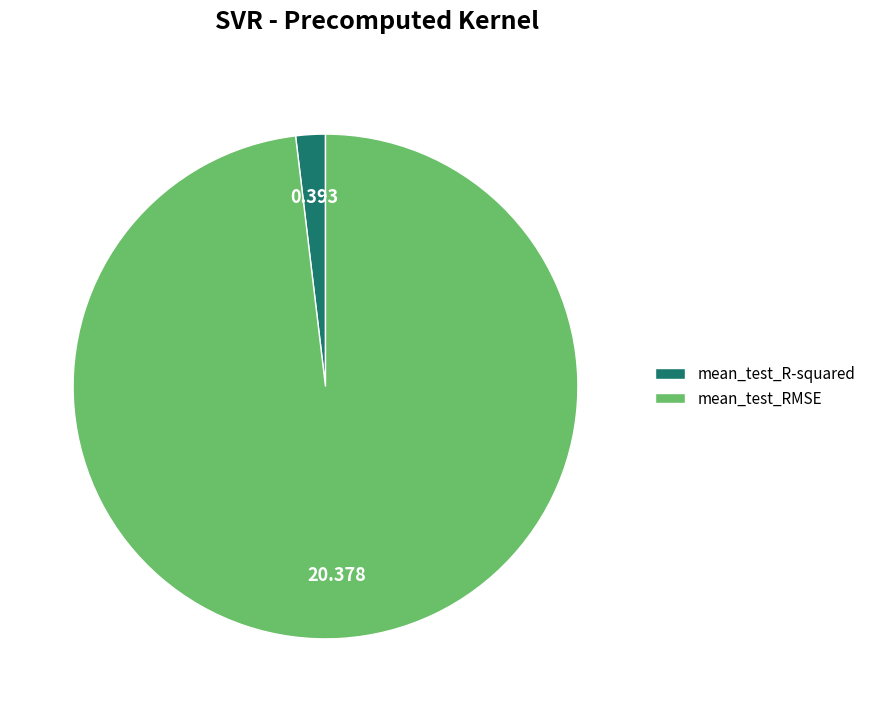

Does any single category account for the majority?

Yes